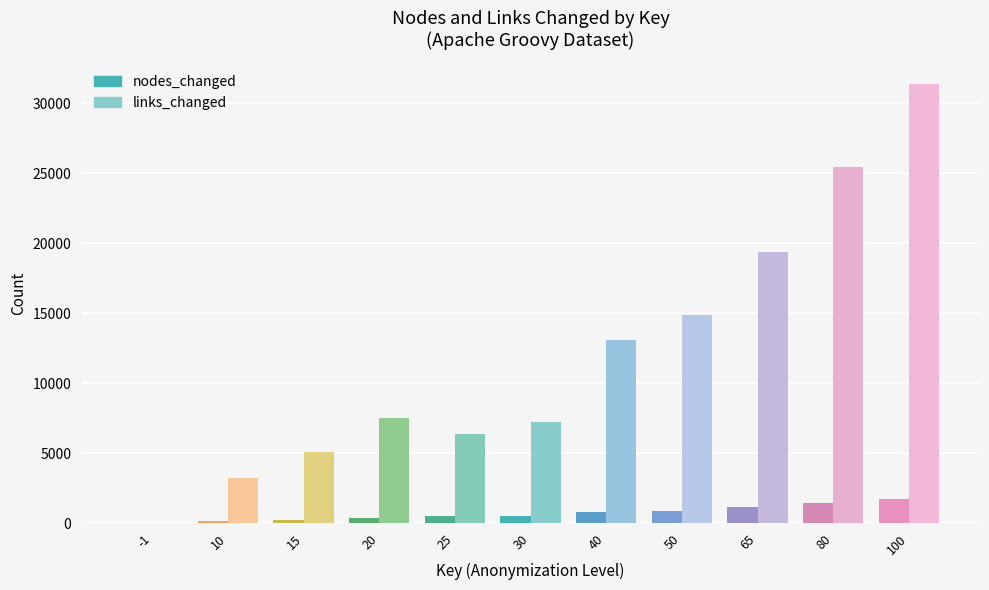

What is the value of the nodes_changed bar at the 6th from the left?

524